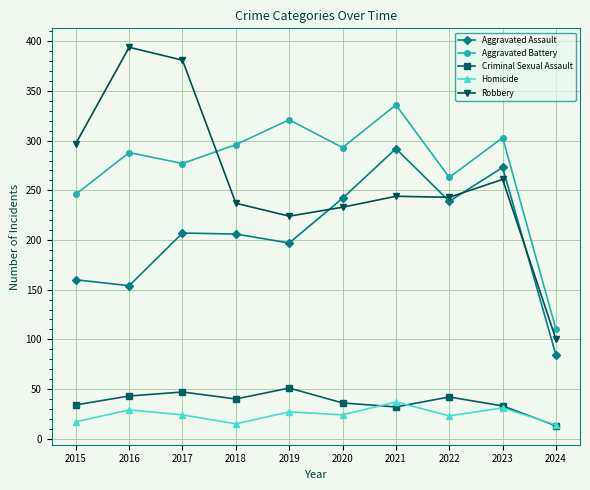

At which label does Homicide first exceed 24?

2016